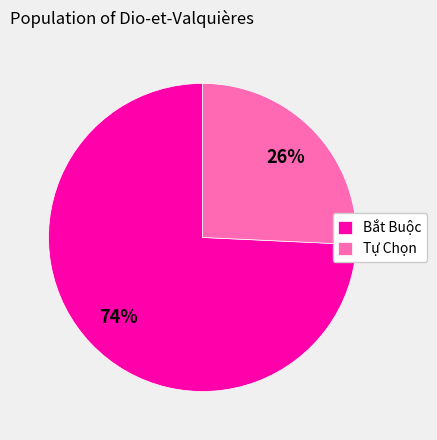

To the nearest percent, what portion does Tự Chọn represent?

26%